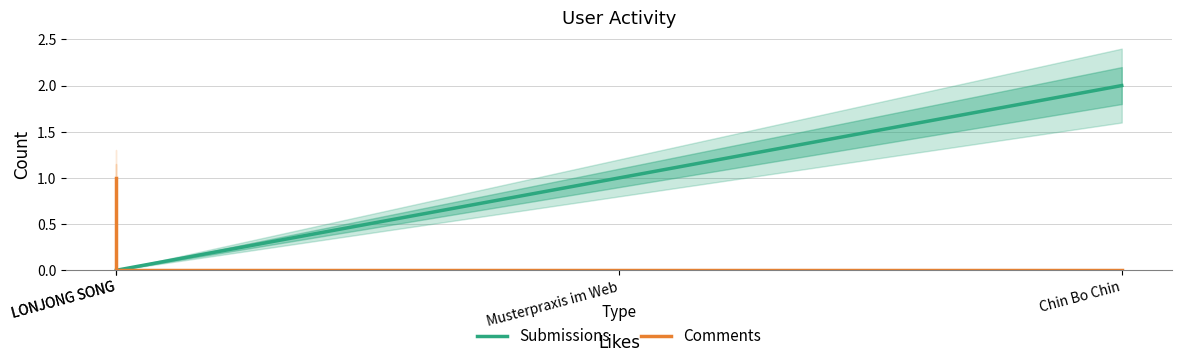

How many lines are shown in the chart?

2